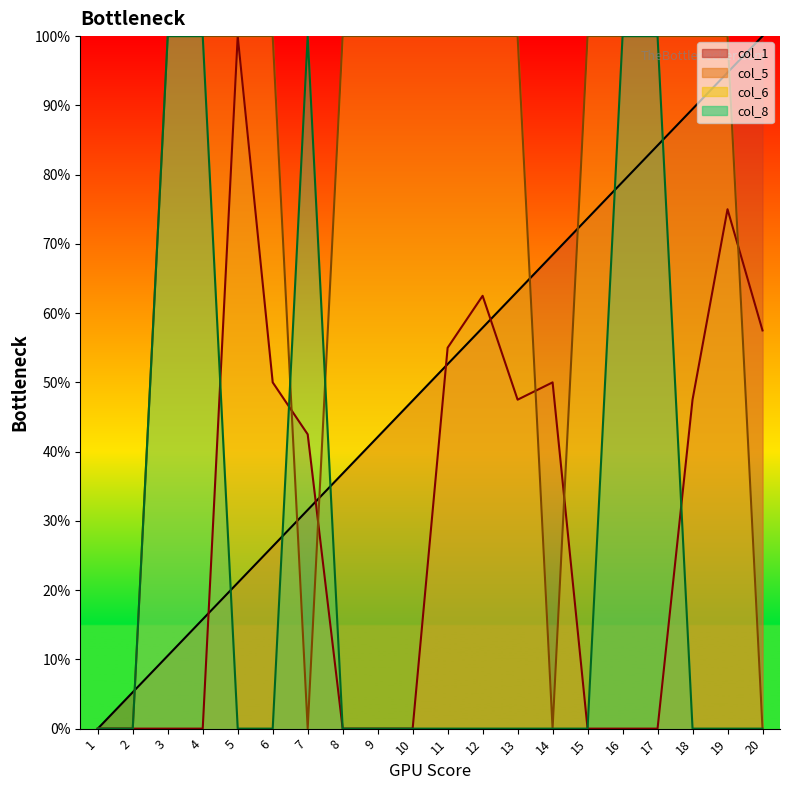

At how many categories does at least one series exceed 12?

18